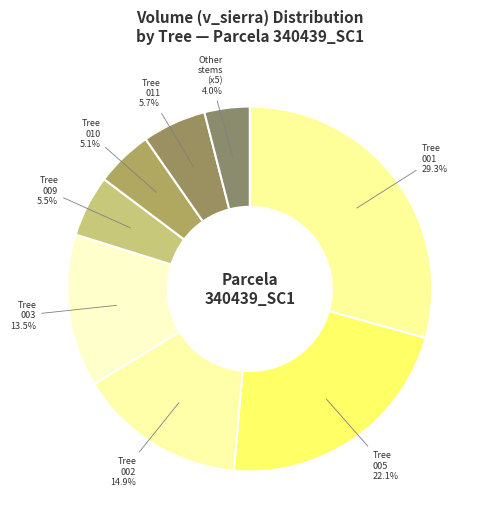

Is there a majority slice in this chart?

No